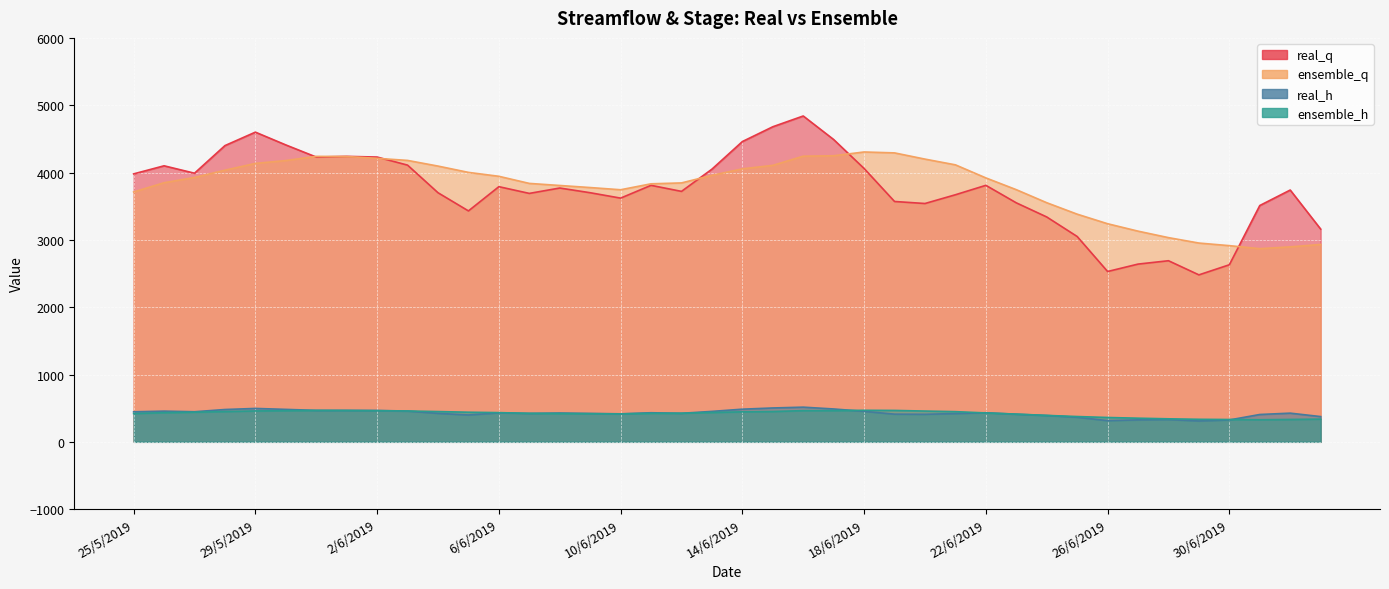

In real_h, how many points are lower than both neighbors (excluding endpoints)?

8